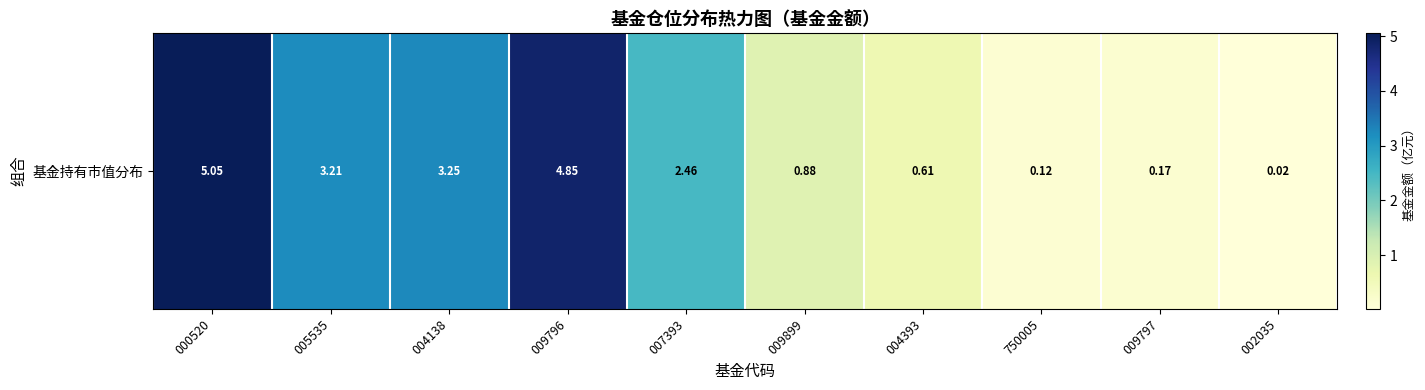

Rank the categories by value from highest to lowest.

000520, 009796, 004138, 005535, 007393, 009899, 004393, 009797, 750005, 002035